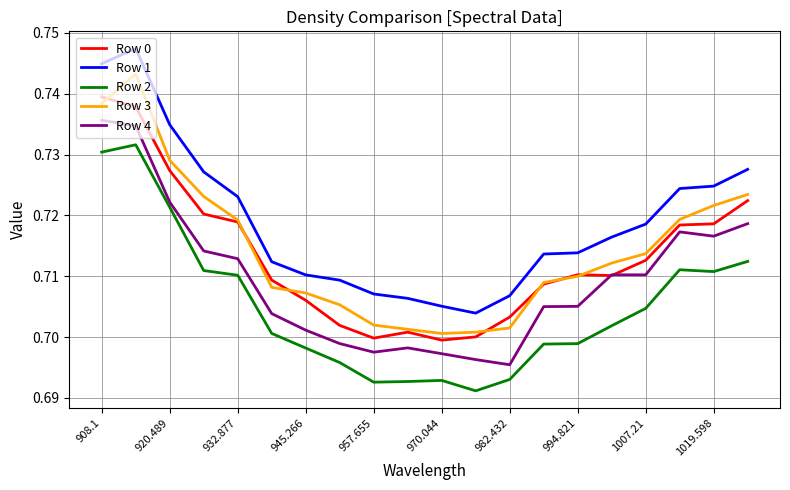

Which series has the largest total across all categories?

Row 1